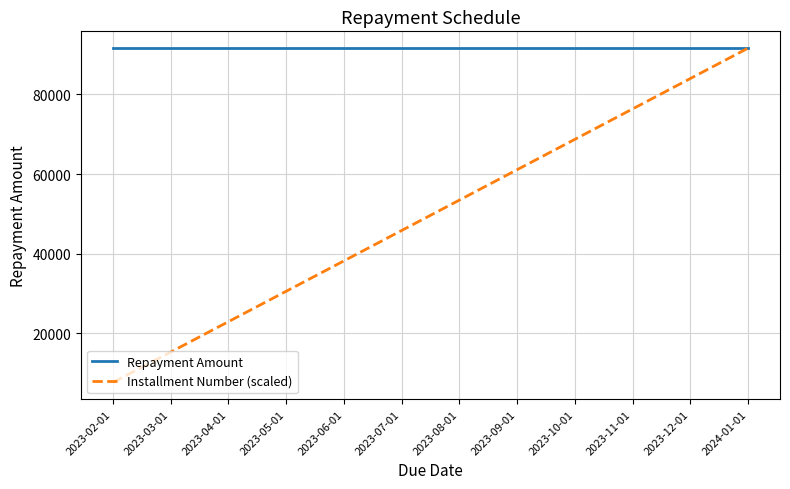

What is the smallest value displayed?

7638.9